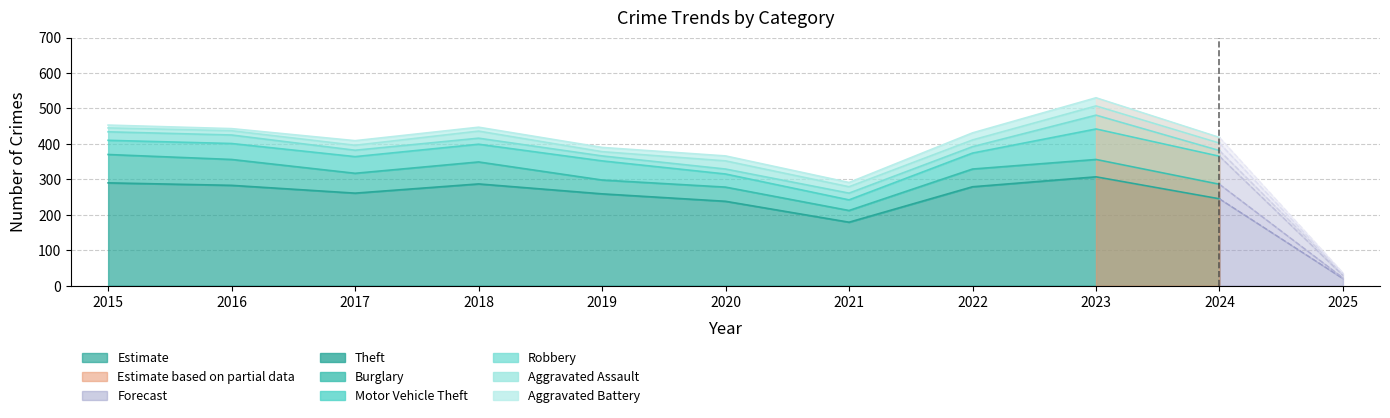

After their last crossing, which series has the higher values: Burglary or Motor Vehicle Theft?

Motor Vehicle Theft